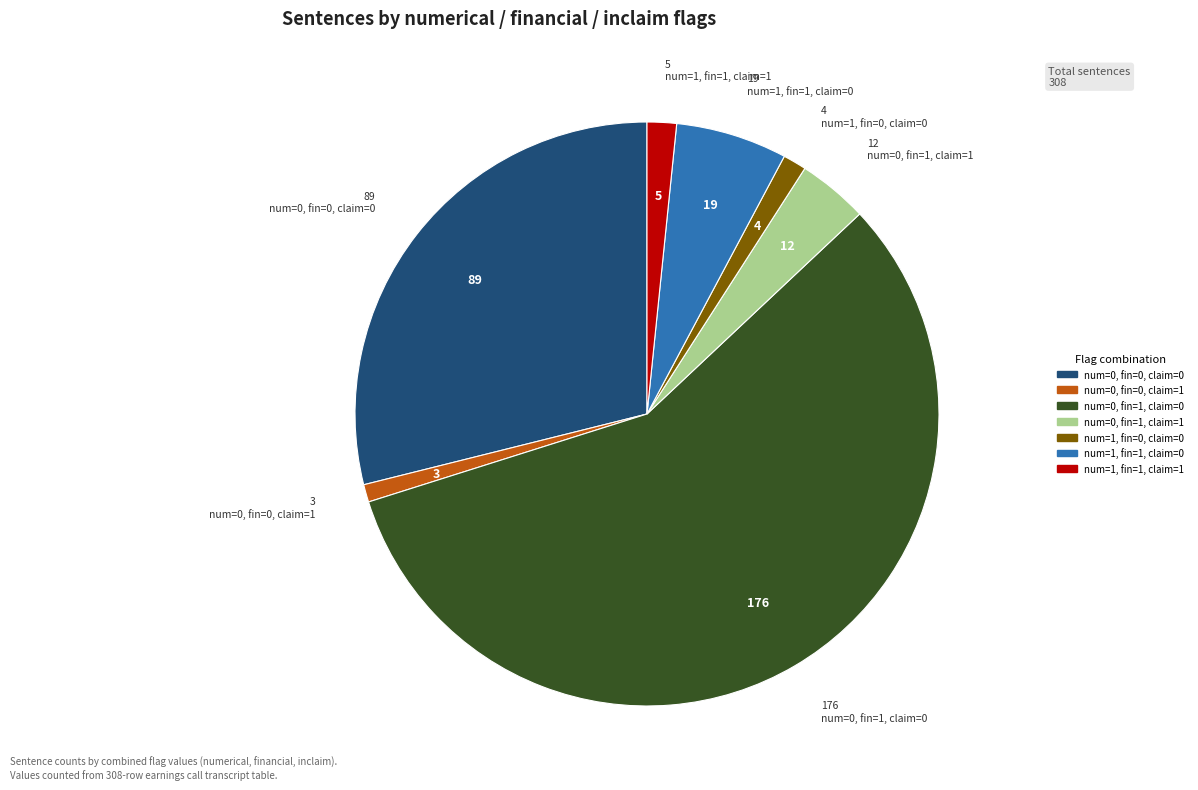

How many segments does this pie chart have?

7